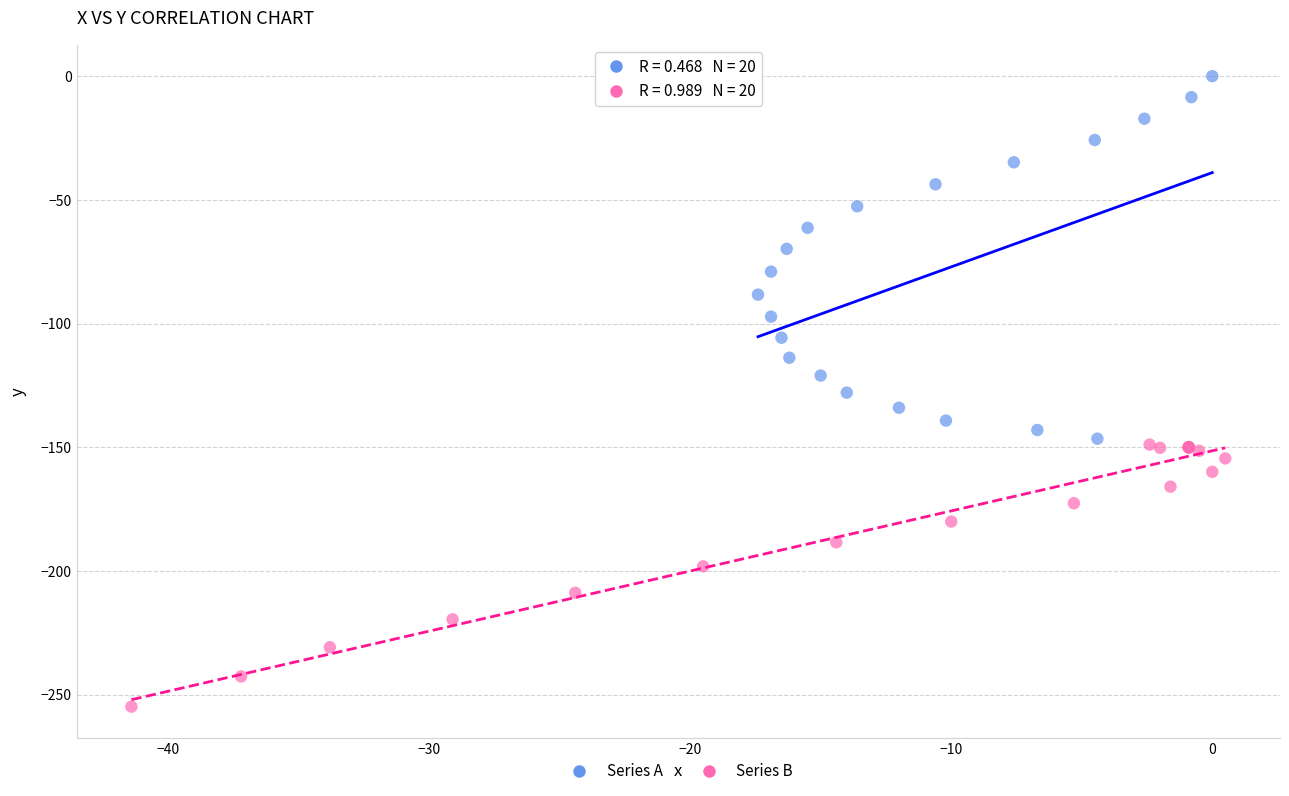

Which series has the largest Y range (max minus min)?

Series A